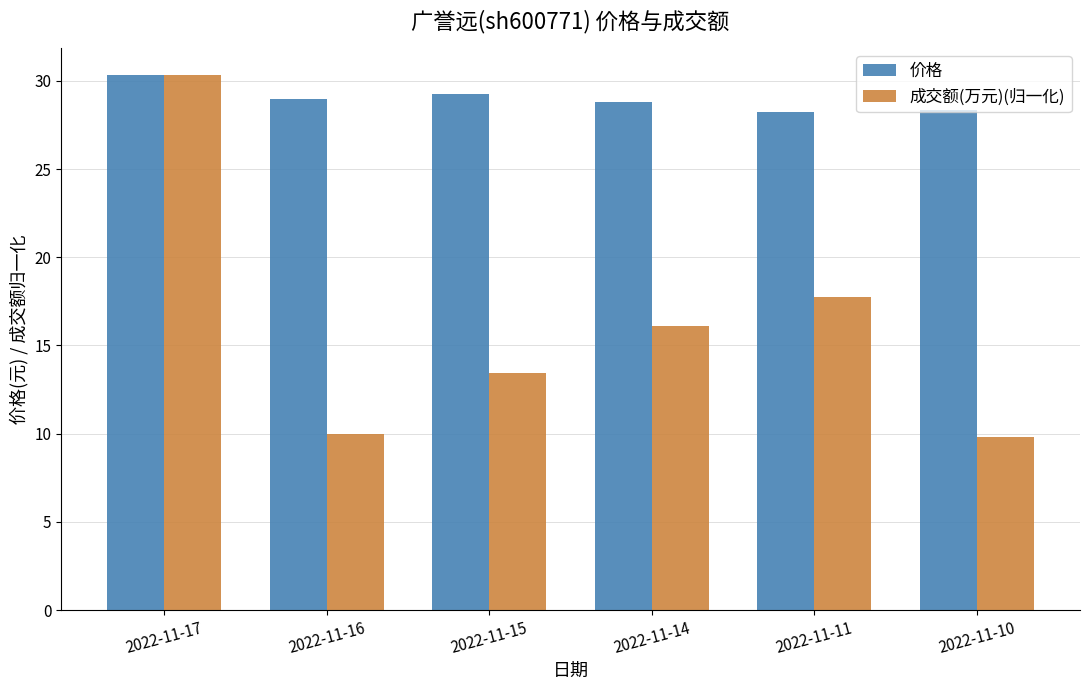

Count the number of data series in this chart.

2